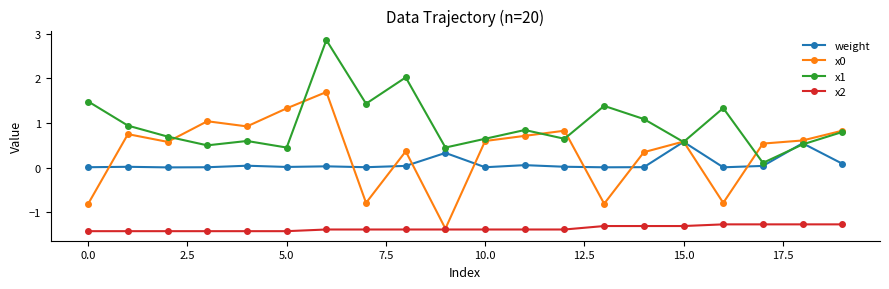

True or false: x2 and x1 intersect in this chart.

False